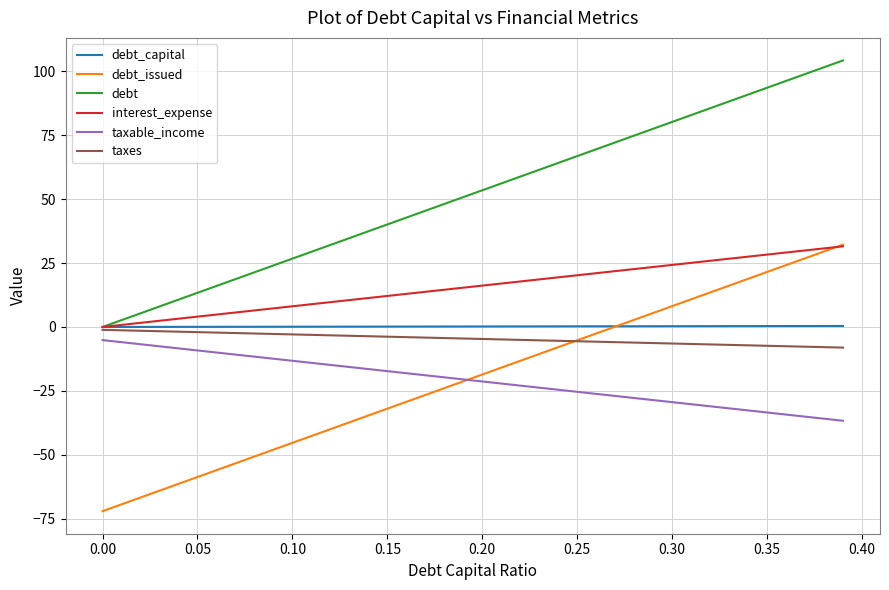

True or false: debt_issued and taxes intersect in this chart.

True